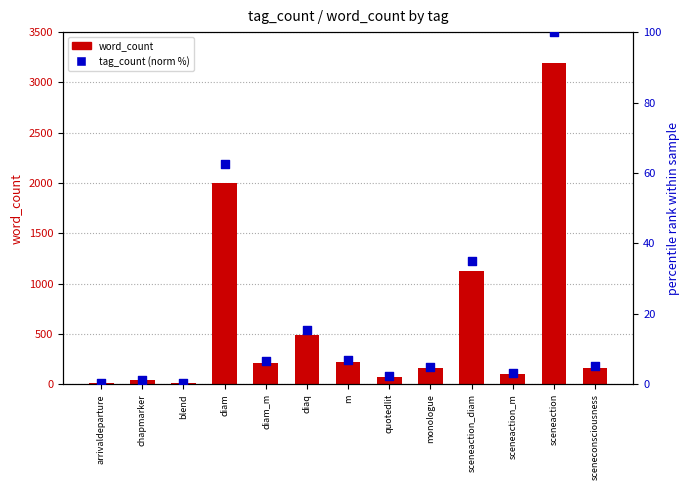

At which category is the sum across all series the highest?

sceneaction